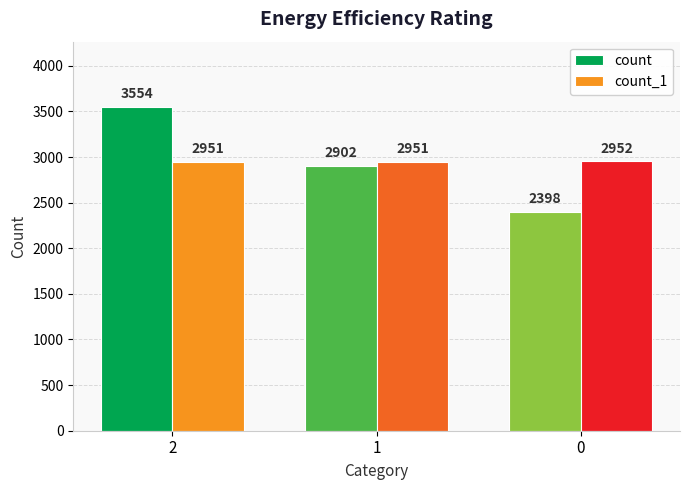

How many data points in count are less than 2902?

1